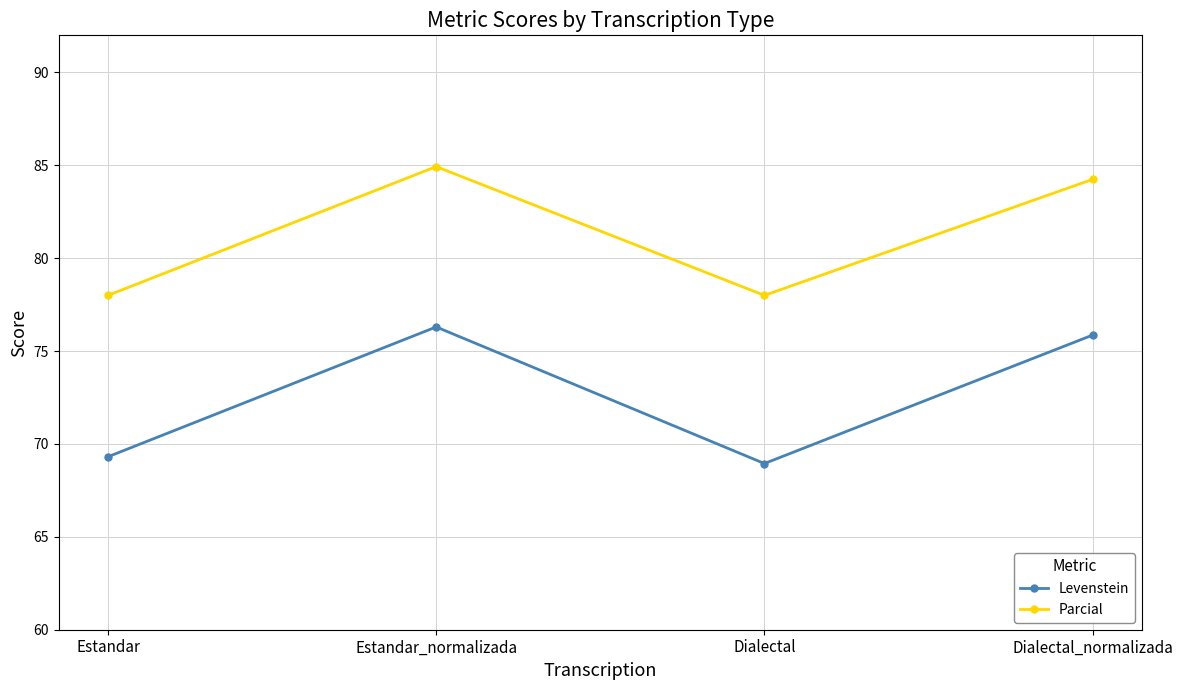

Rank the series by their maximum value, from lowest to highest.

Levenstein, Parcial